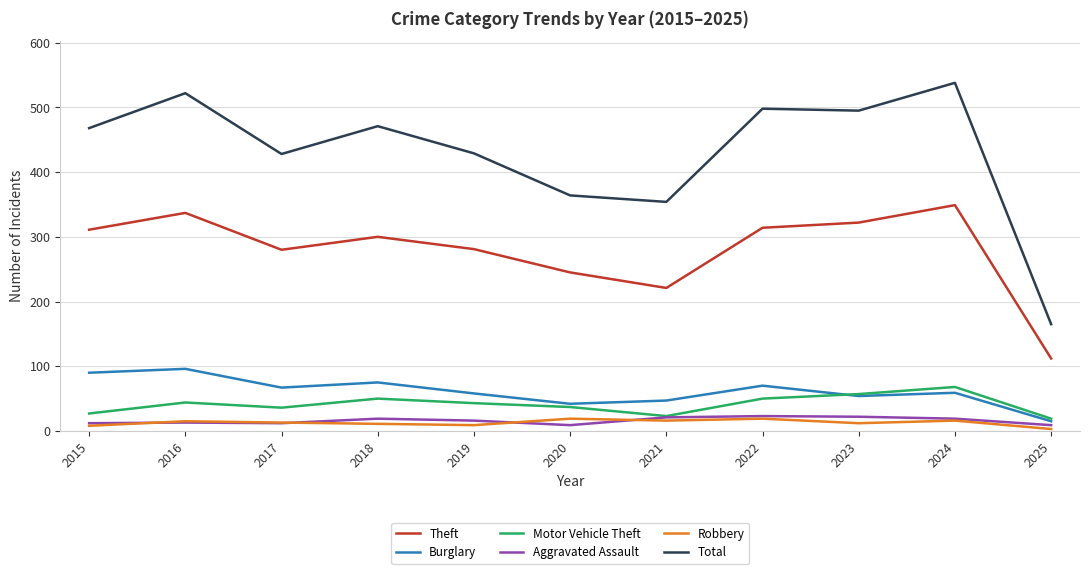

What is the greatest value displayed?

538